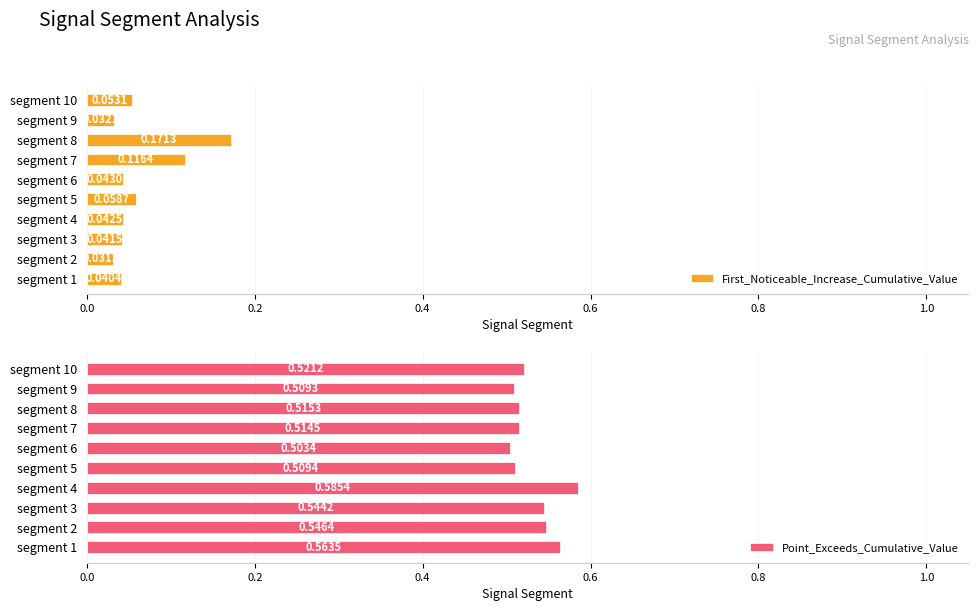

What is the sum of all Point_Exceeds_Cumulative_Value values?

5.3